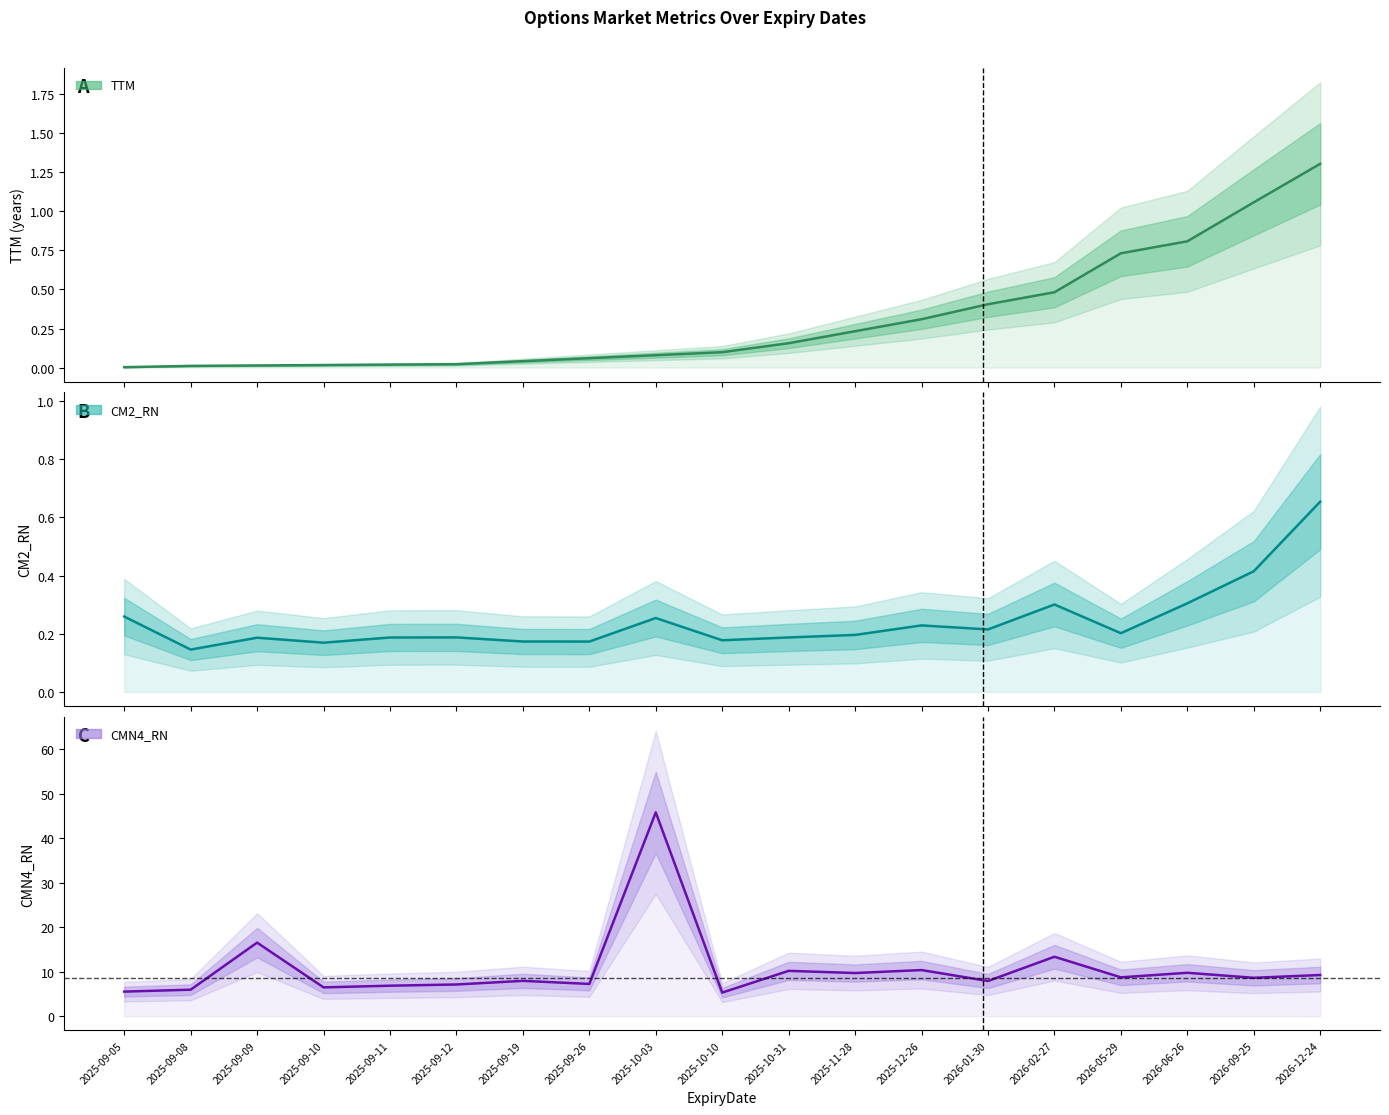

At which category does CMN4_RN reach its first local valley?

2025-09-10